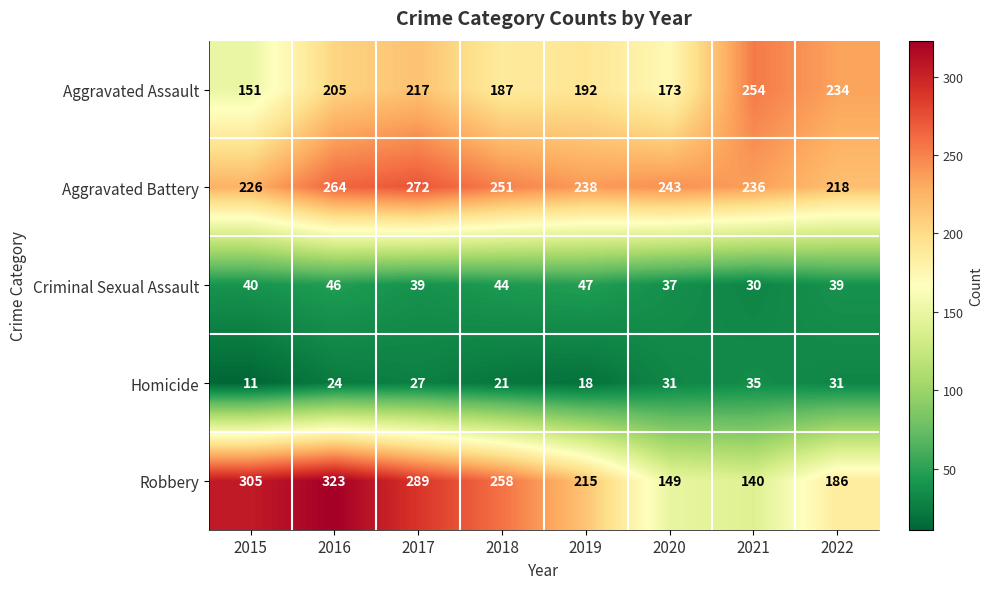

Rank the series by their maximum value, from highest to lowest.

Robbery, Aggravated Battery, Aggravated Assault, Criminal Sexual Assault, Homicide